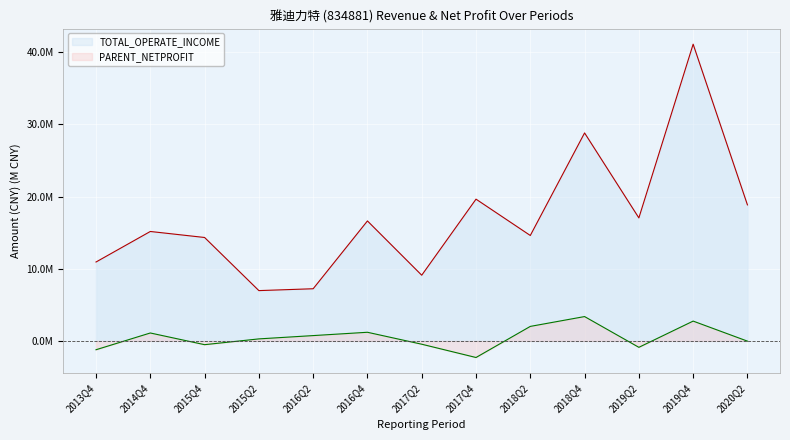

True or false: TOTAL_OPERATE_INCOME and PARENT_NETPROFIT intersect in this chart.

False